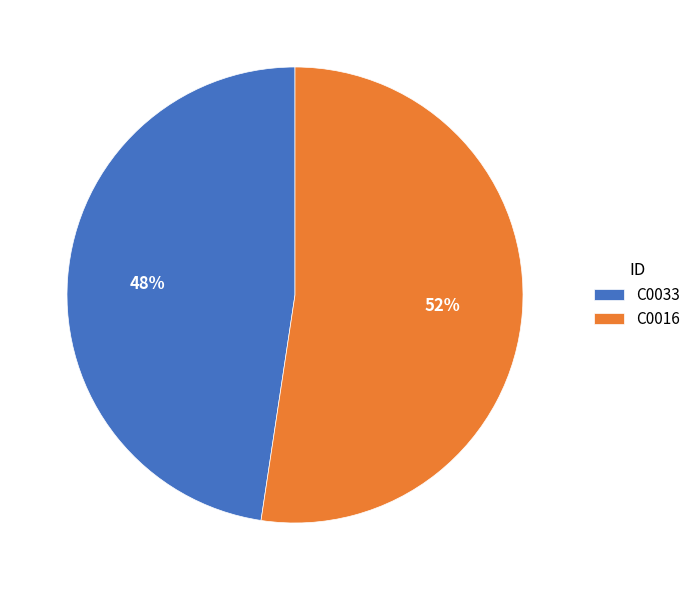

What is the ratio of the value at C0033 to the value at C0016?

0.9